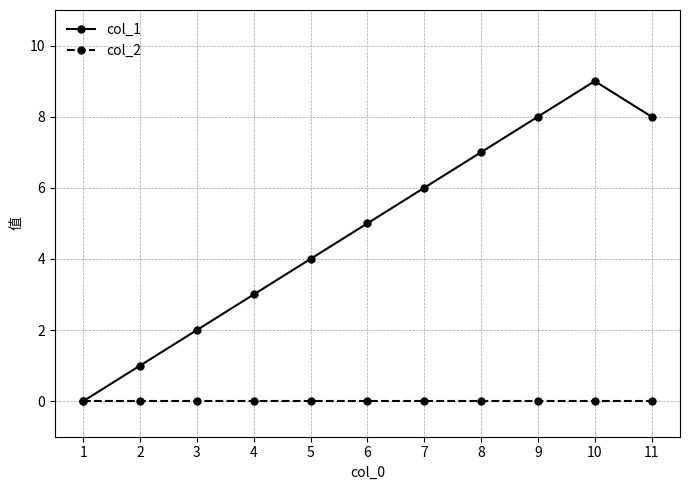

Between 1 and 5, which series saw the biggest shift?

col_1